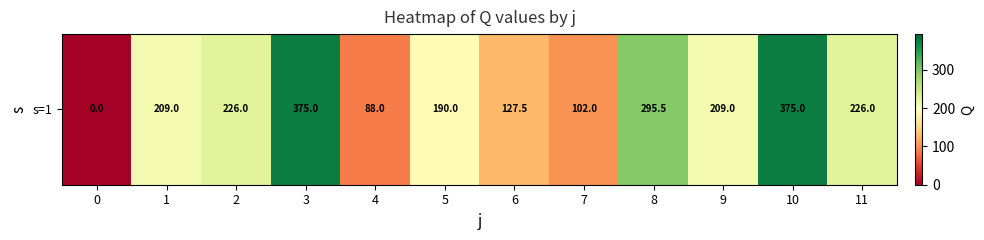

Rank the categories by value from lowest to highest.

0, 4, 7, 6, 5, 9, 1, 11, 2, 8, 10, 3